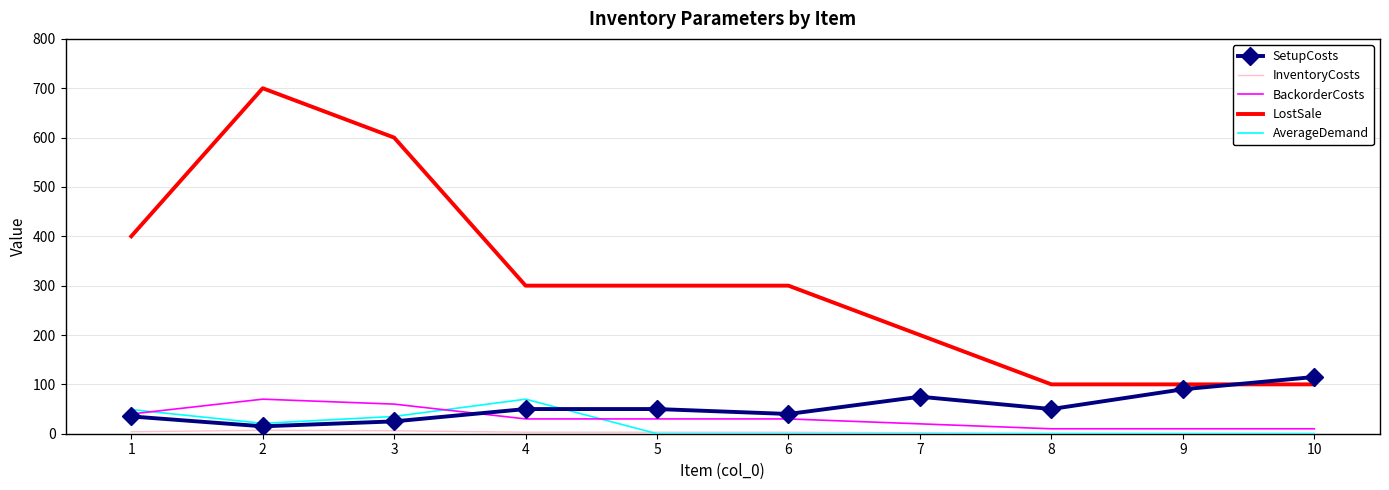

Is it true that LostSale equals 400 at 1?

True